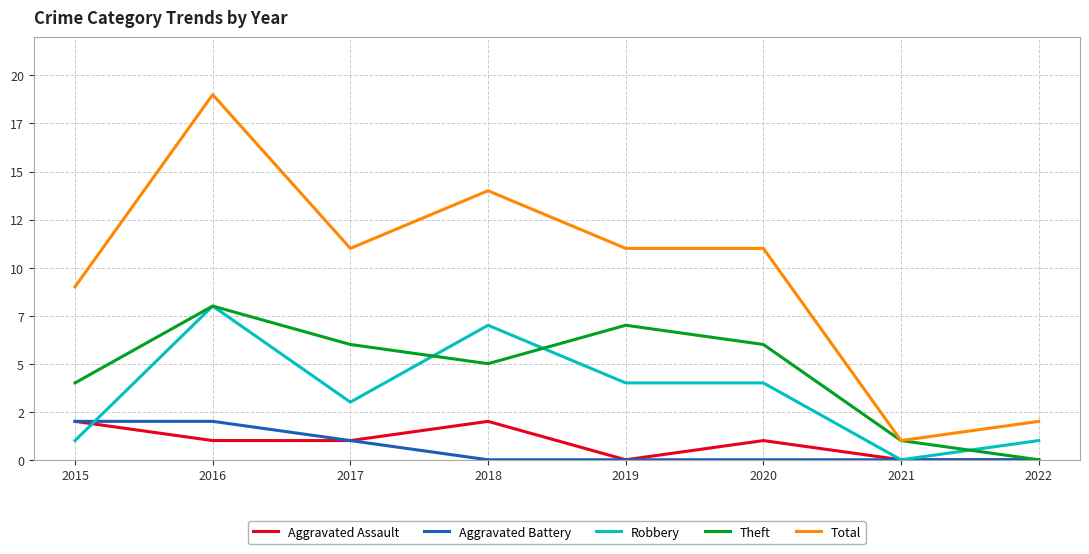

At which category is the sum across all series the highest?

2016